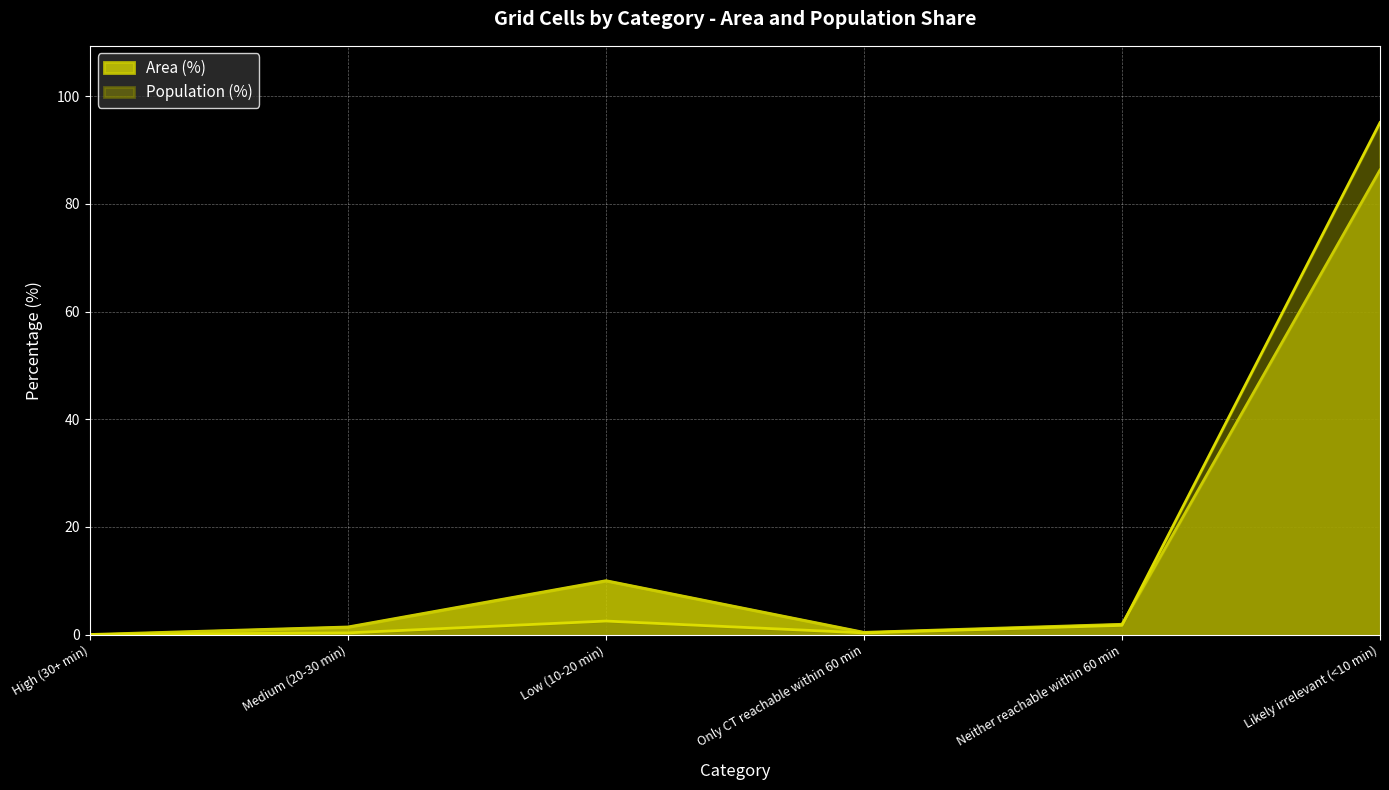

Which series changed the most between High (30+ min) and Only CT reachable within 60 min?

Area (%)